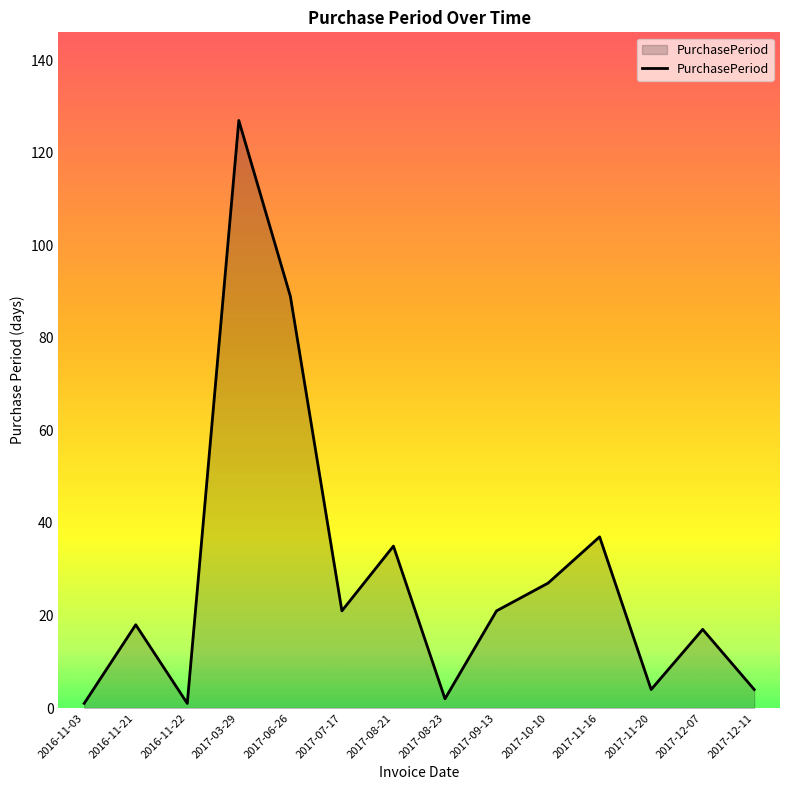

How many series are shown in this chart?

1